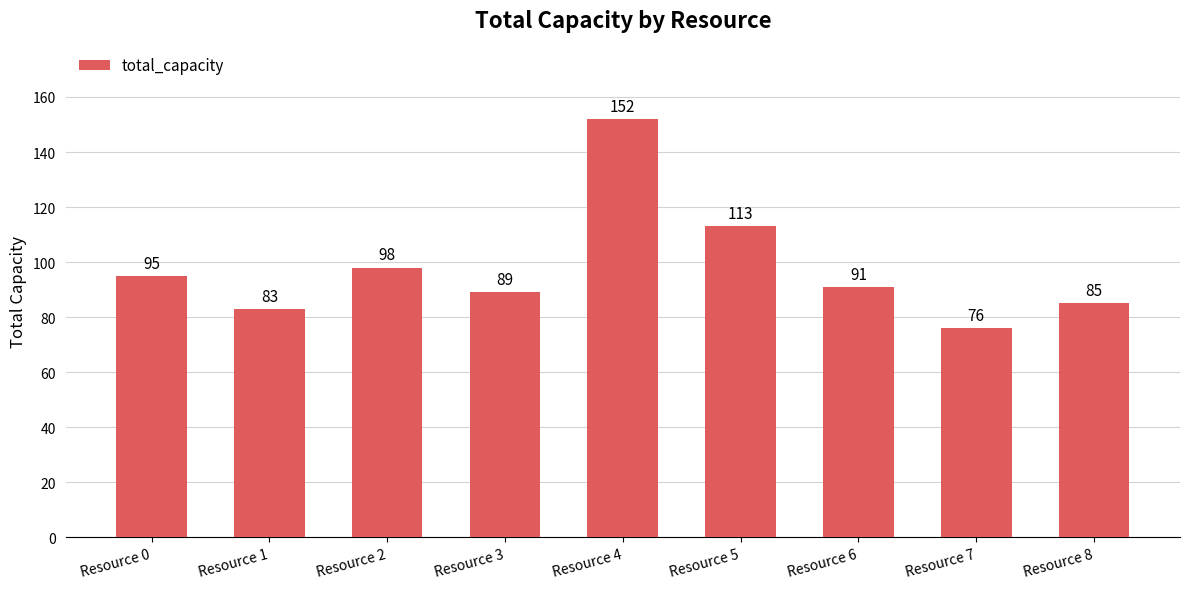

Between Resource 1 and Resource 0, which is larger?

Resource 0